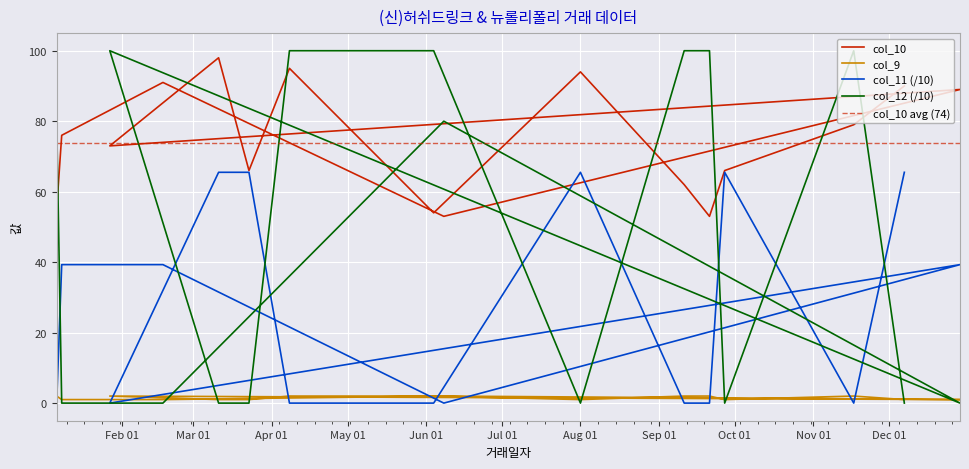

Reading left to right, what are all the values shown in this chart?

col_10: 60.0	55.0	76.0	91.0	53.0	89.0	73.0	98.0	66.0	95.0	54.0	94.0	62.0	53.0	66.0	79.0	90.0
col_11: 0.0	0.0	39.3	39.3	0.0	39.3	0.0	65.5	65.5	0.0	0.0	65.5	0.0	0.0	65.5	0.0	65.5
col_12: 80.0	80.0	0.0	0.0	80.0	0.0	100.0	0.0	0.0	100.0	100.0	0.0	100.0	100.0	0.0	100.0	0.0
col_9: 2.0	2.0	1.0	1.0	2.0	1.0	2.0	1.0	1.0	2.0	2.0	1.0	2.0	2.0	1.0	2.0	1.0